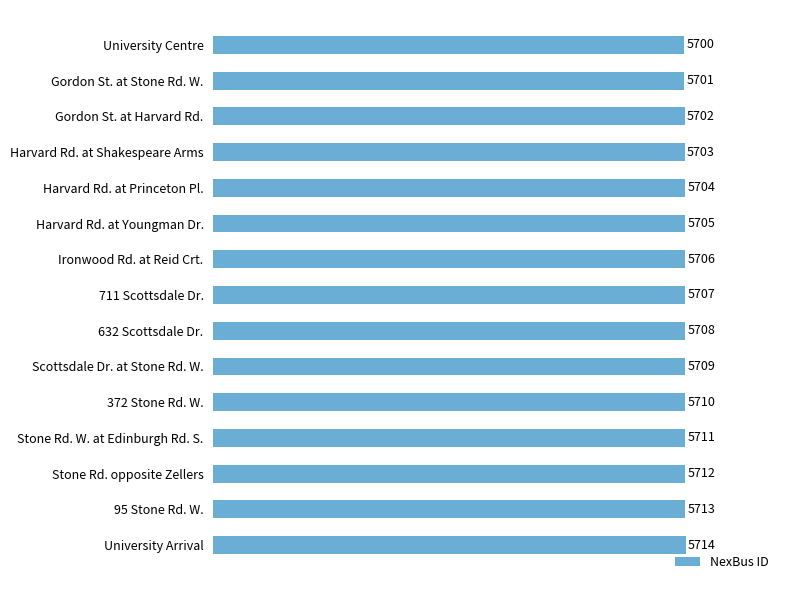

Reading top to bottom, list all the values displayed in this chart.

5700	5701	5702	5703	5704	5705	5706	5707	5708	5709	5710	5711	5712	5713	5714